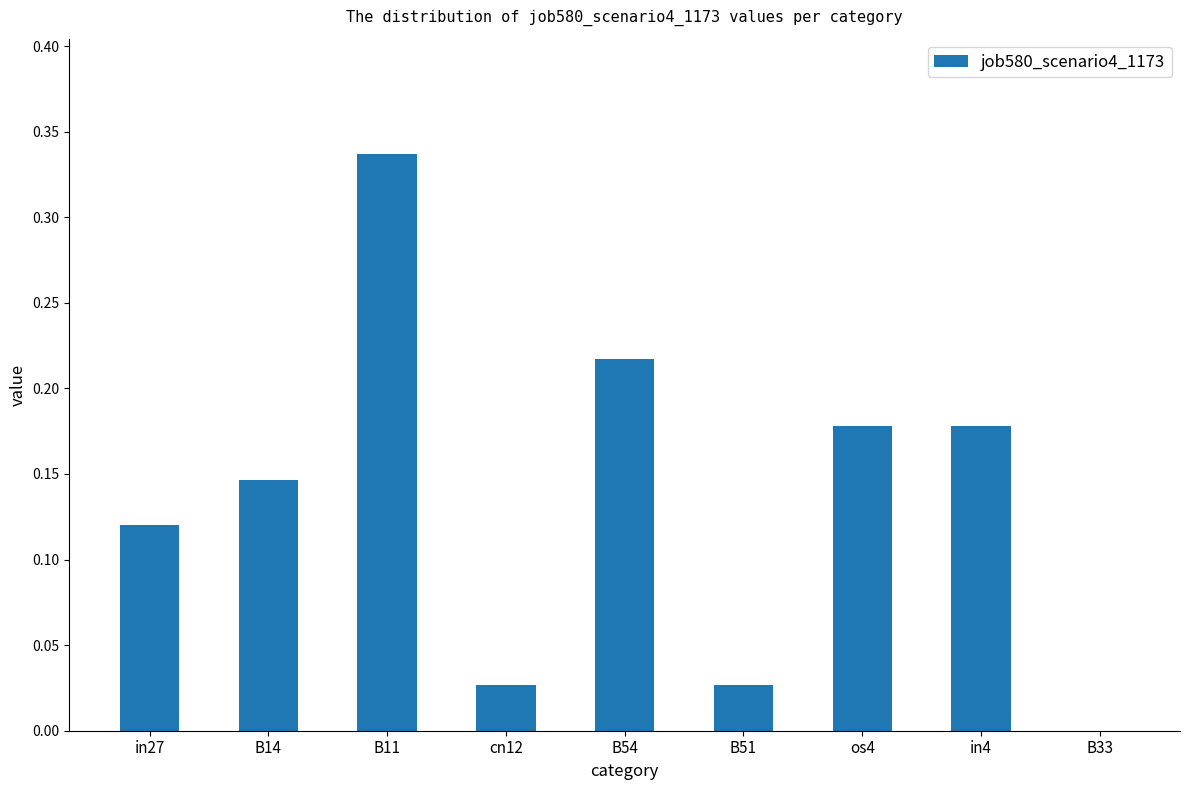

True or false: the data shows 0.0 at B33.

True